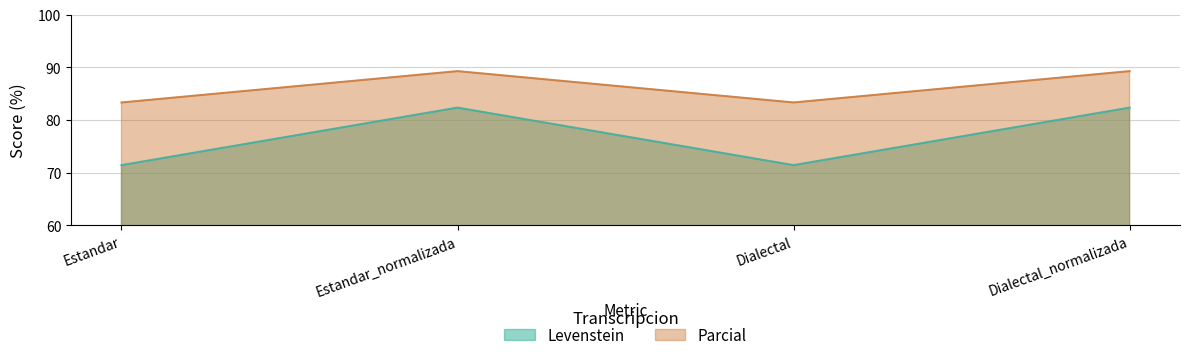

Does the chart have visible grid lines?

Yes